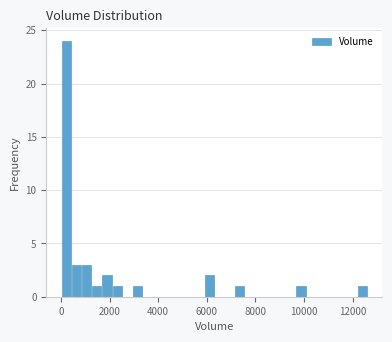

Read against the x-axis, roughly where is the centre of the tallest bar?

200